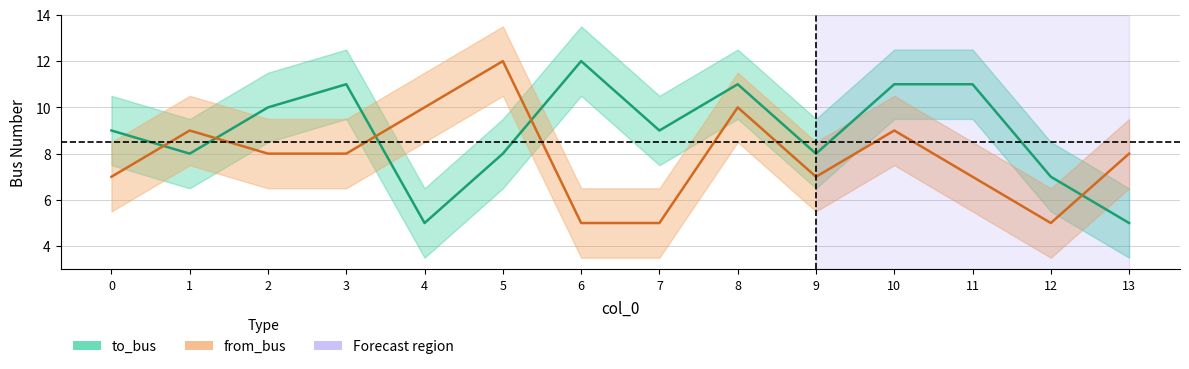

True or false: from_bus has more than 1 points higher than both neighbors.

True